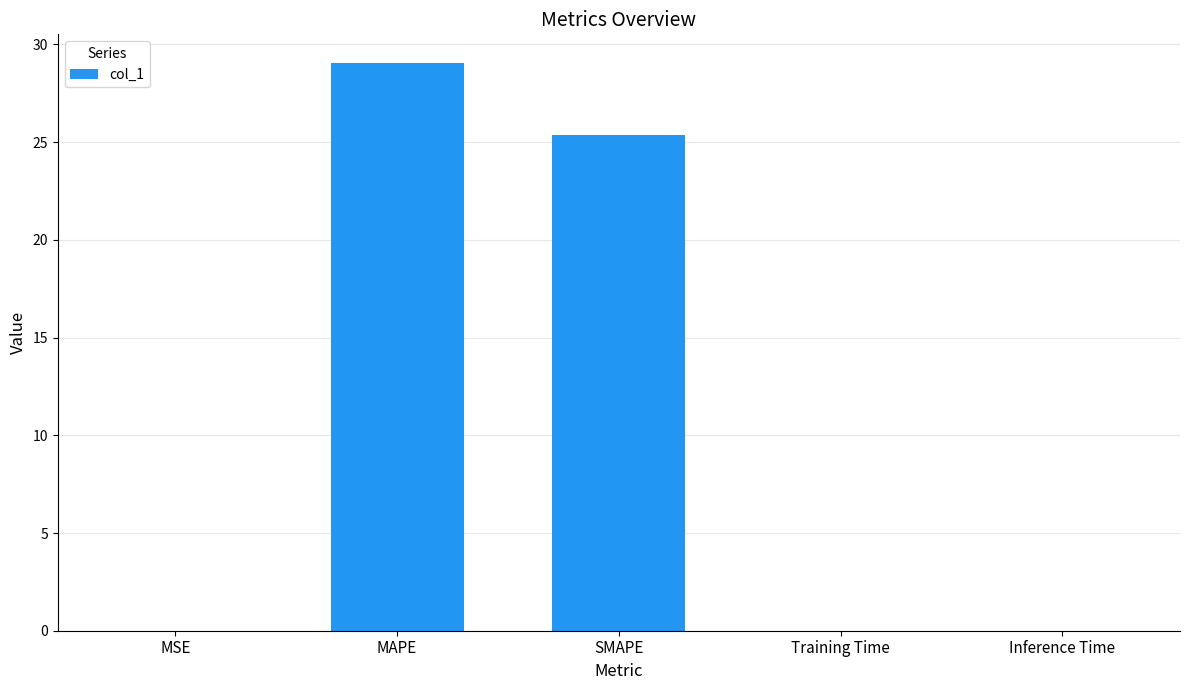

Which label corresponds to the largest value in the chart?

MAPE